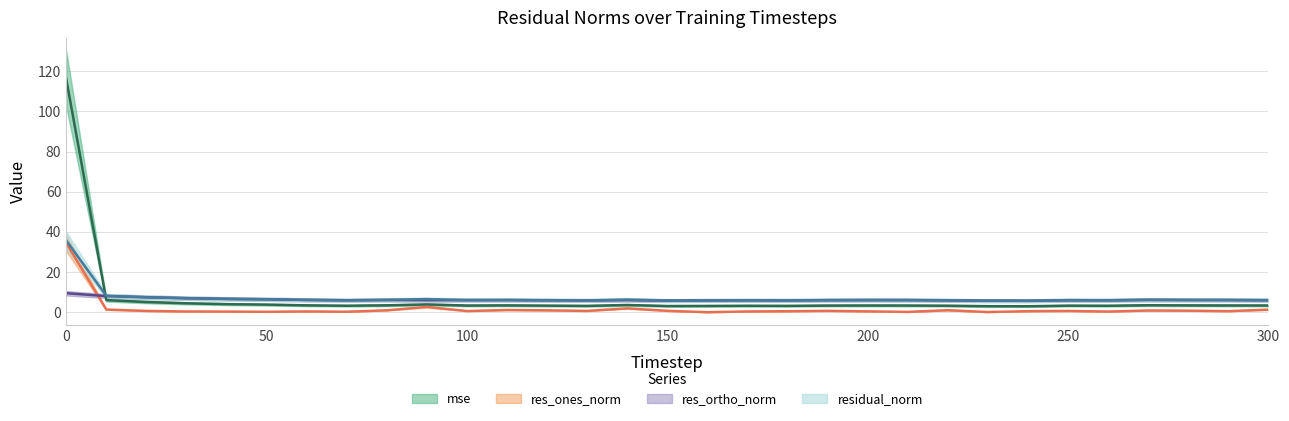

How many interior local valleys does the res_ones_norm series have?

9